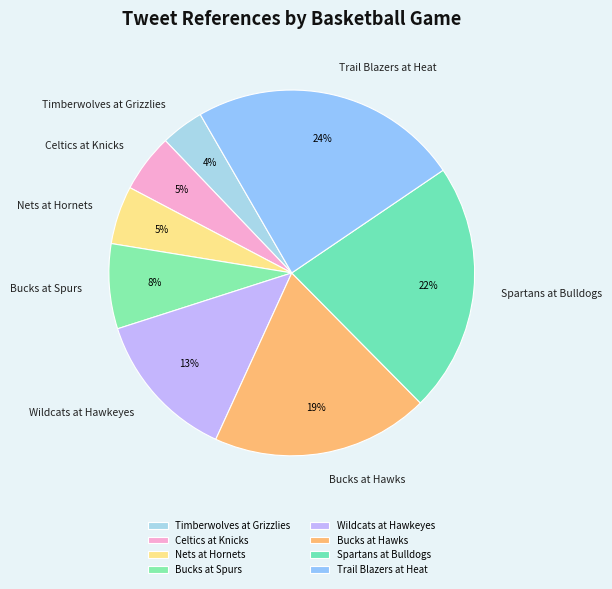

Is it true that Nets at Hornets is 1% of the pie?

False